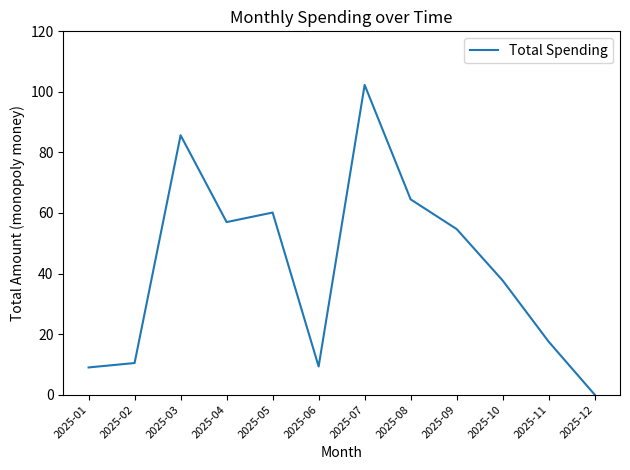

What is the greatest value displayed?

102.3